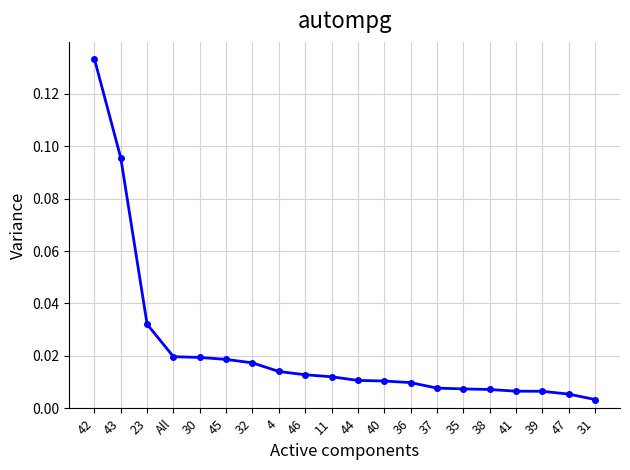

How many categories are shown in the chart?

20